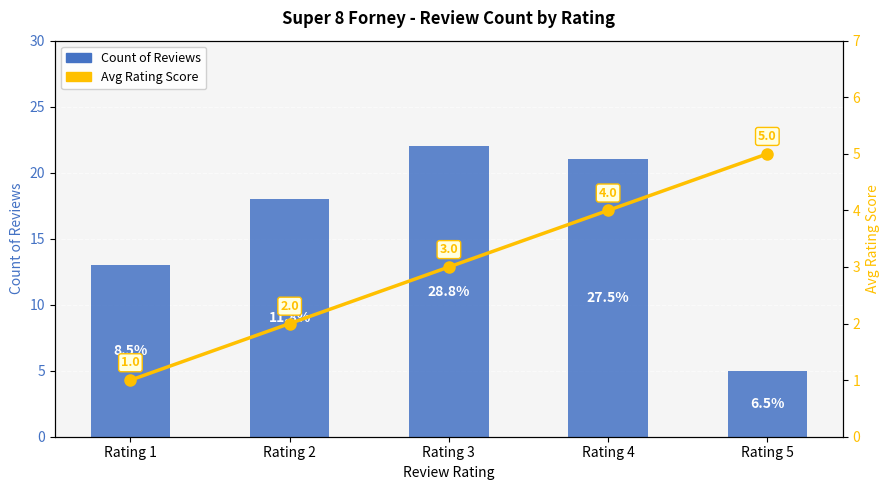

Is the value of Avg Rating Score at Rating 4 greater than the value of Count of Reviews at Rating 3?

No